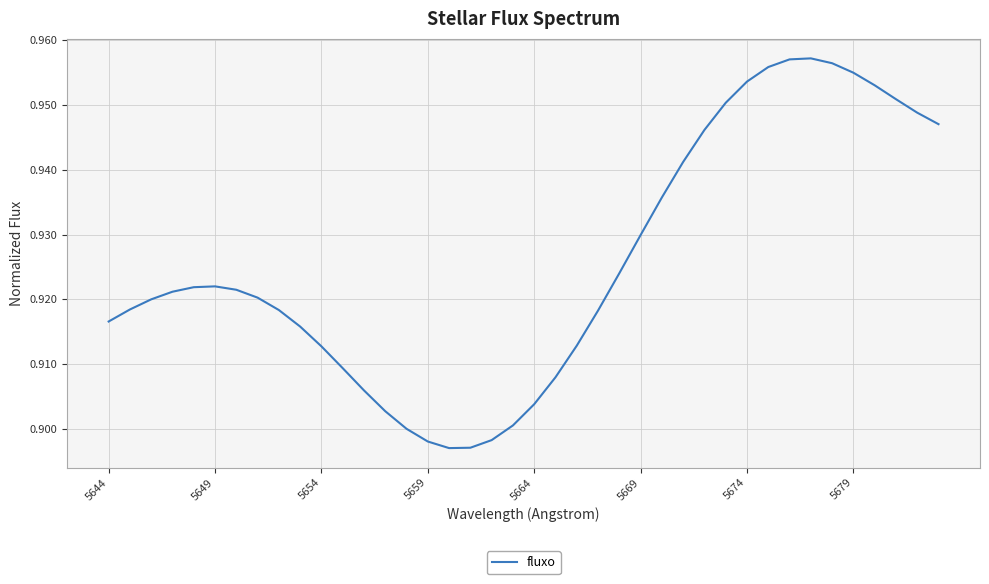

What is the average value?

0.9